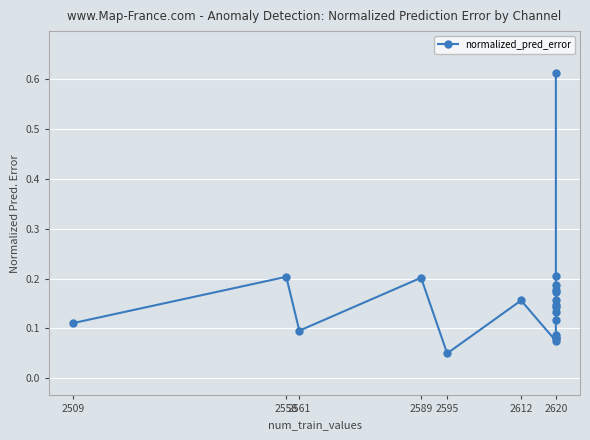

How many lines are shown in the chart?

1